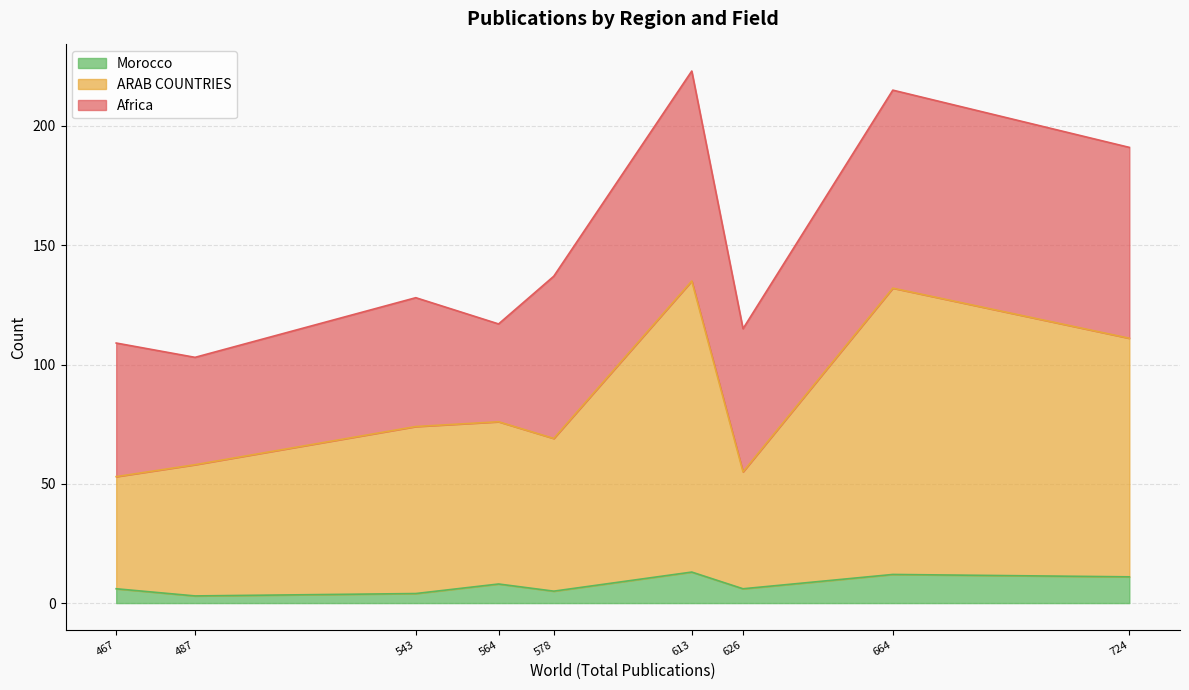

What is the total value across all series at 564?

117